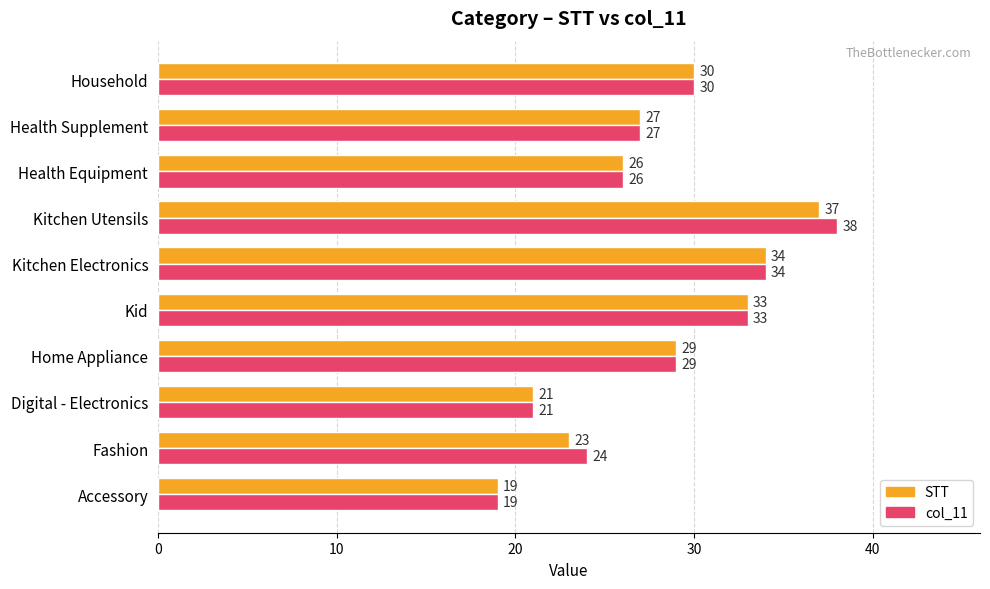

Which category has the highest value across all series?

Kitchen Utensils